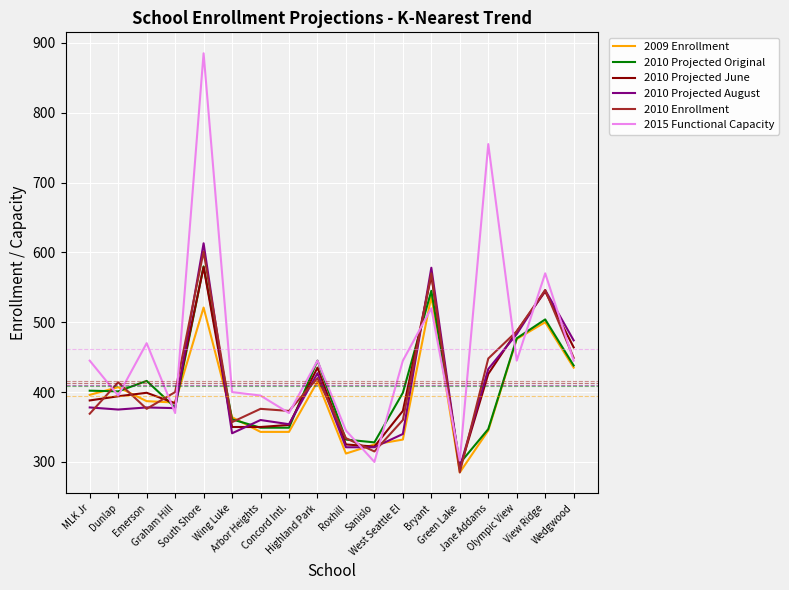

Which label corresponds to the smallest value in the chart?

Green Lake